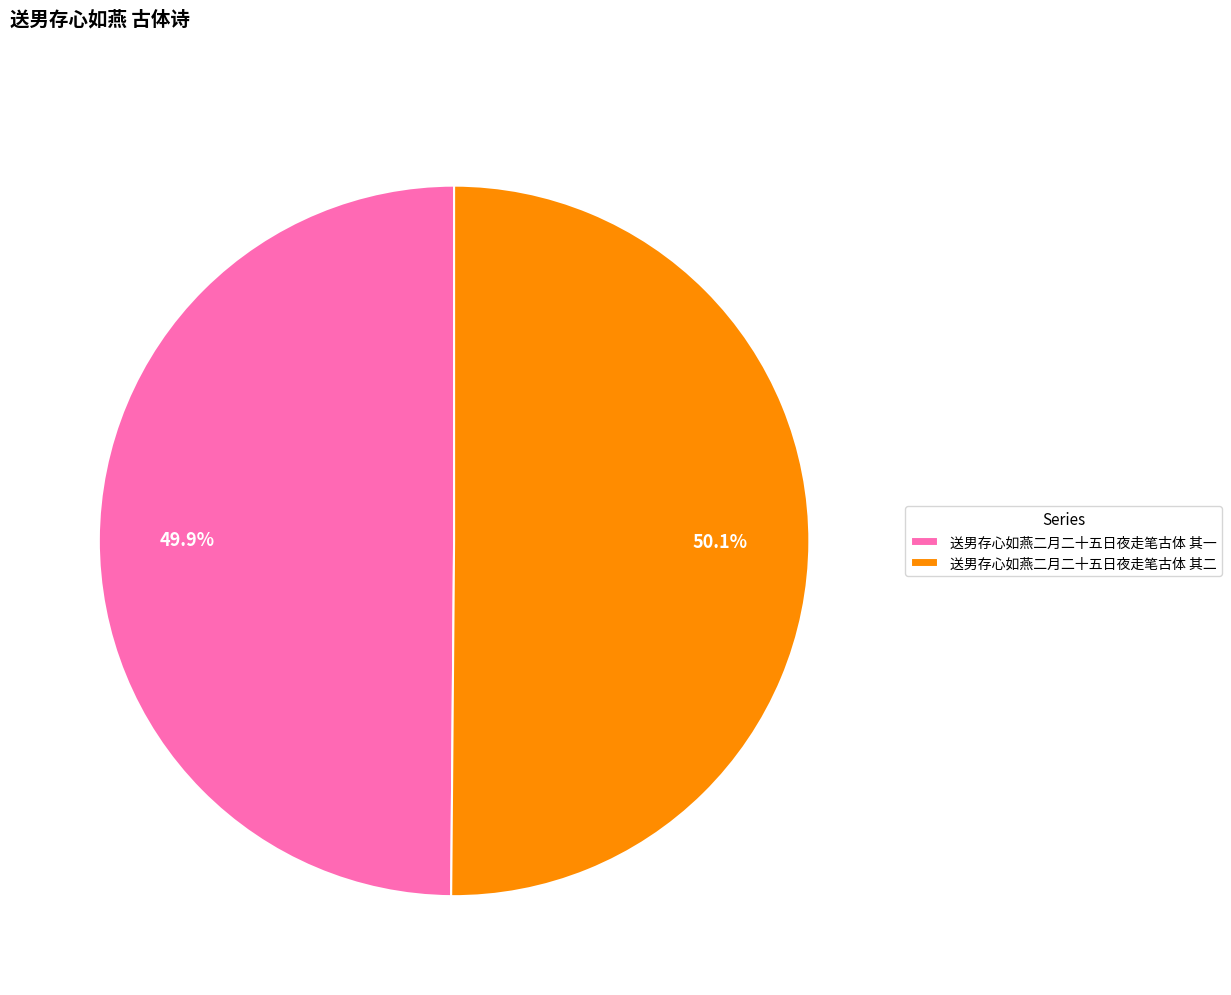

The 送男存心如燕二月二十五日夜走笔古体 其一 slice represents 50% of the pie. True or false?

True